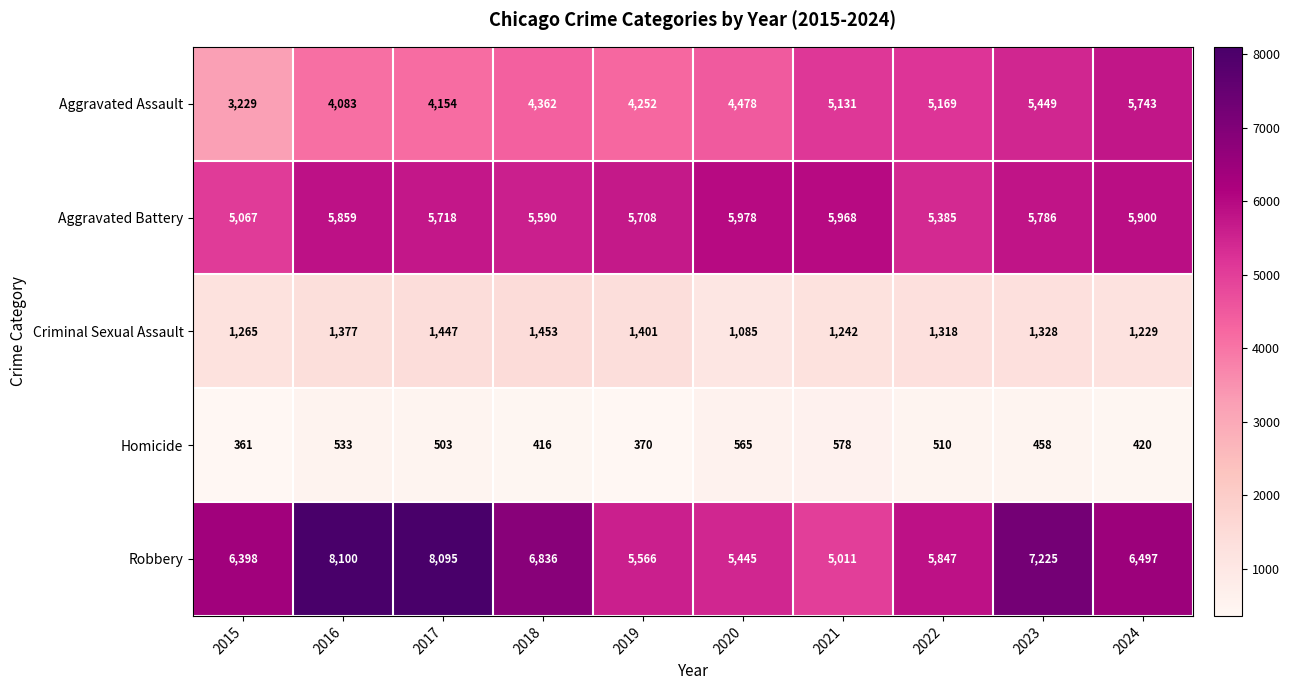

What is the difference between the highest and lowest values at 2021?

5390